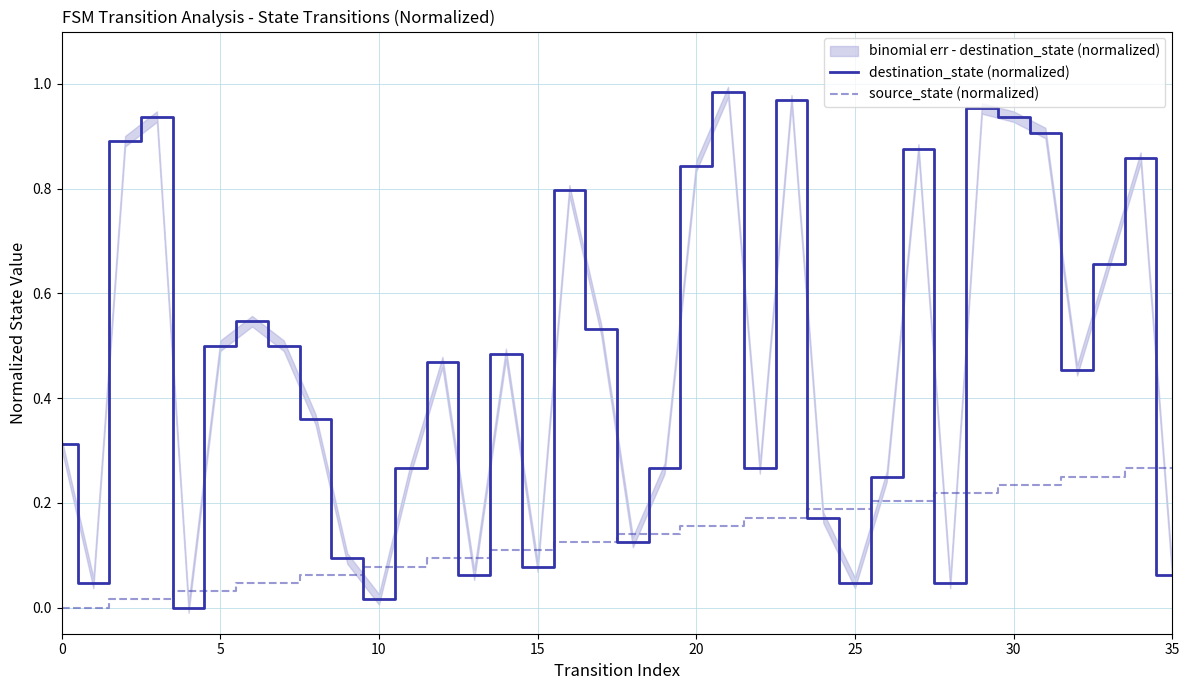

The destination_state (normalized) series shows 0.2 at 14. True or false?

False